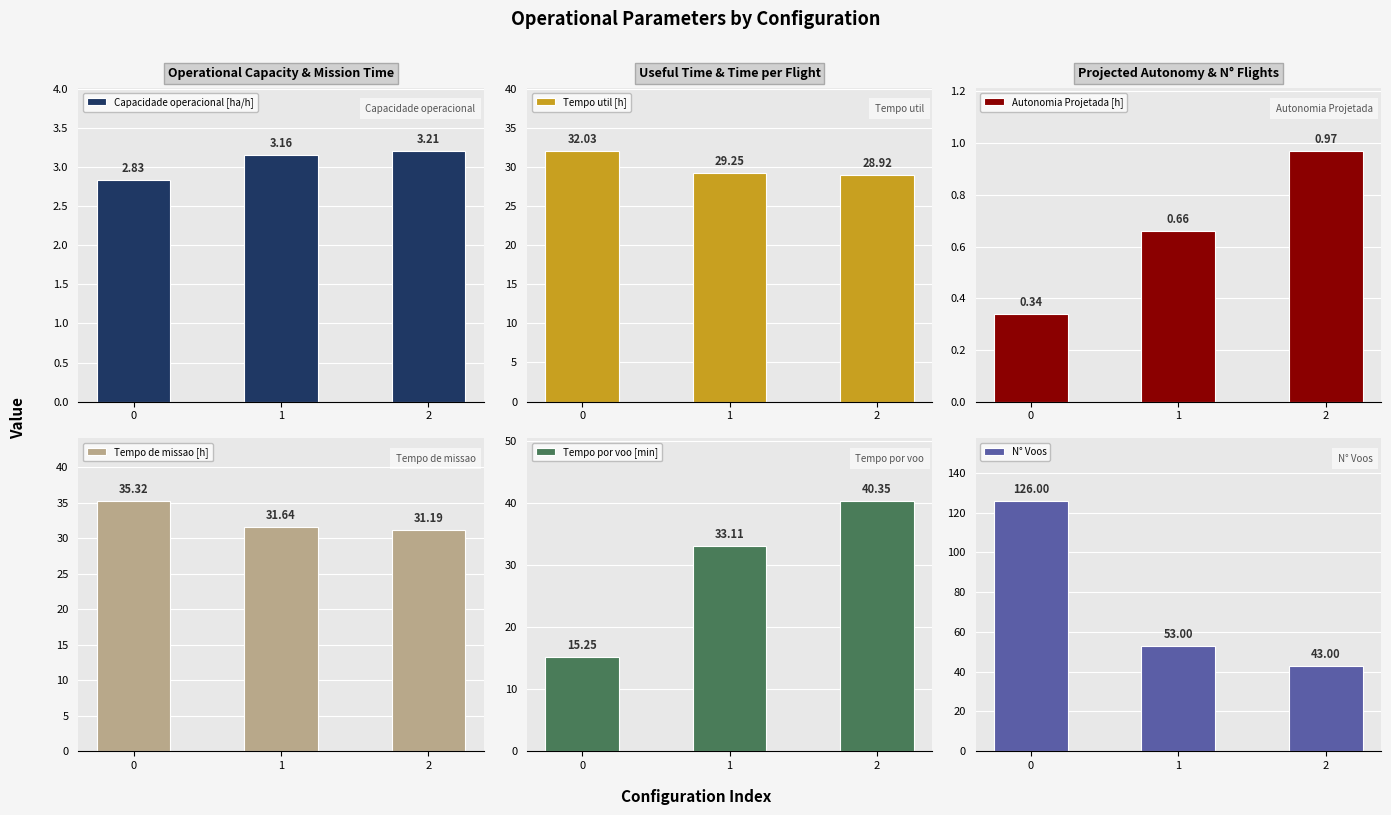

What is the sum of the Tempo util [h] values at 0 and 1?

61.3